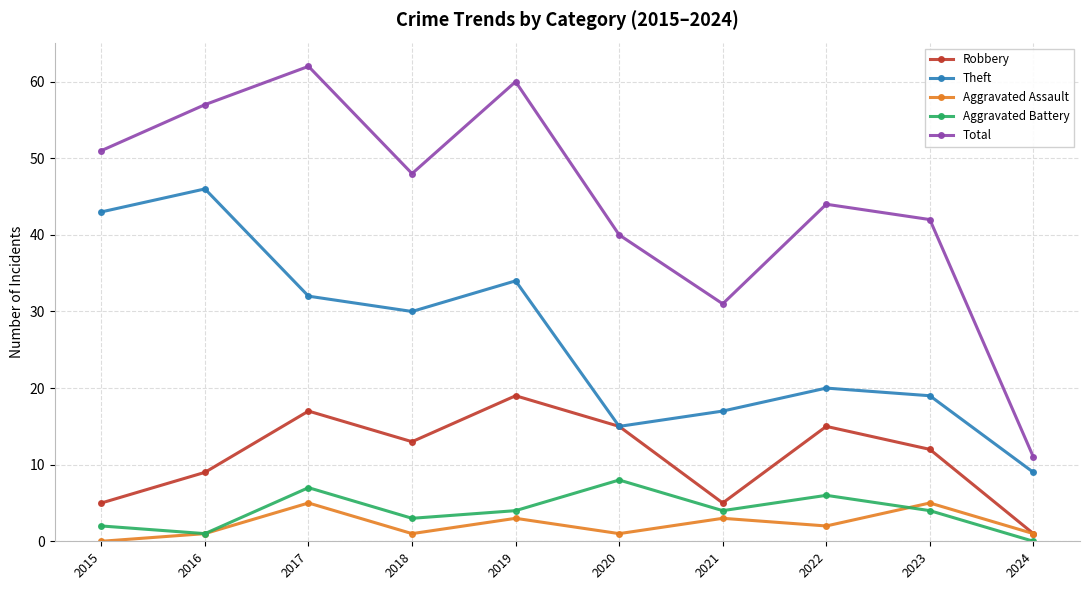

What is the value of the Total point at the 2nd from the left?

57